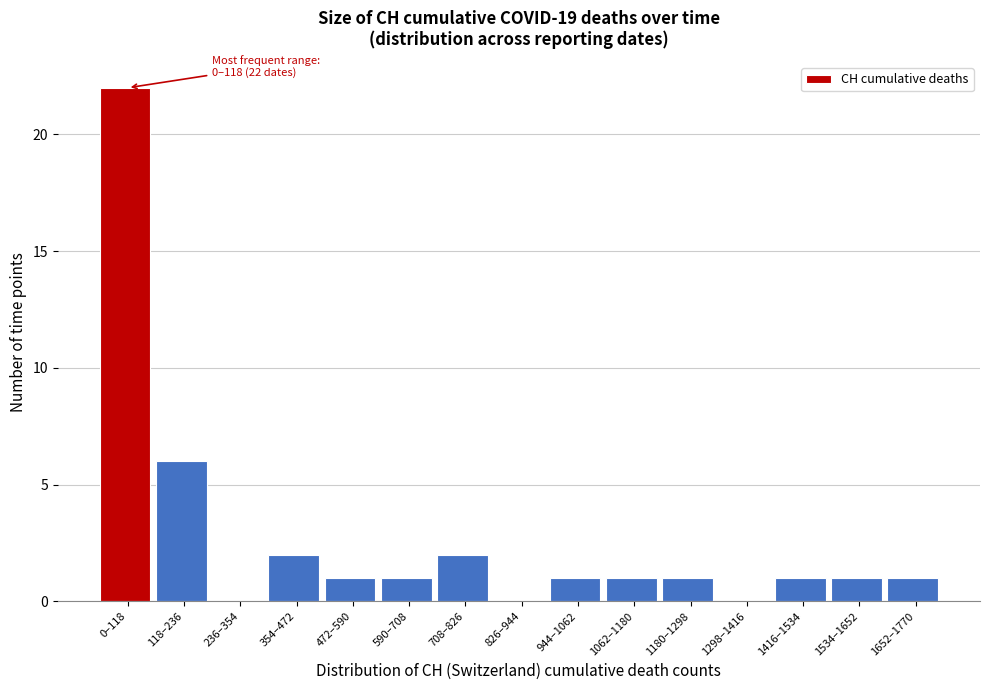

Reading left to right, extract all data points from this chart.

0–118=22	118–236=6	236–354=0	354–472=2	472–590=1	590–708=1	708–826=2	826–944=0	944–1062=1	1062–1180=1	1180–1298=1	1298–1416=0	1416–1534=1	1534–1652=1	1652–1770=1